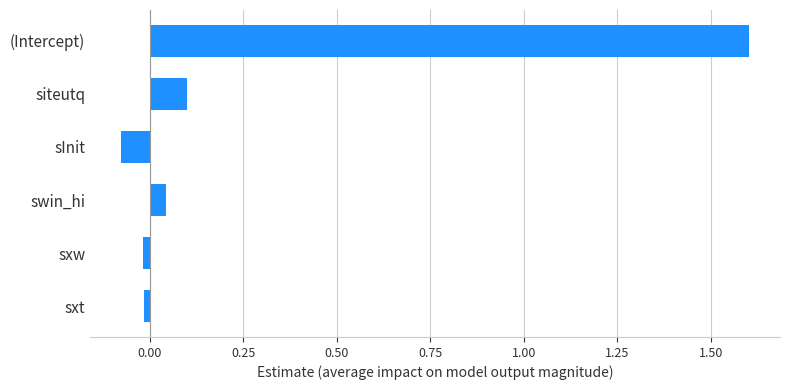

What is the difference between the maximum and minimum values?

1.7